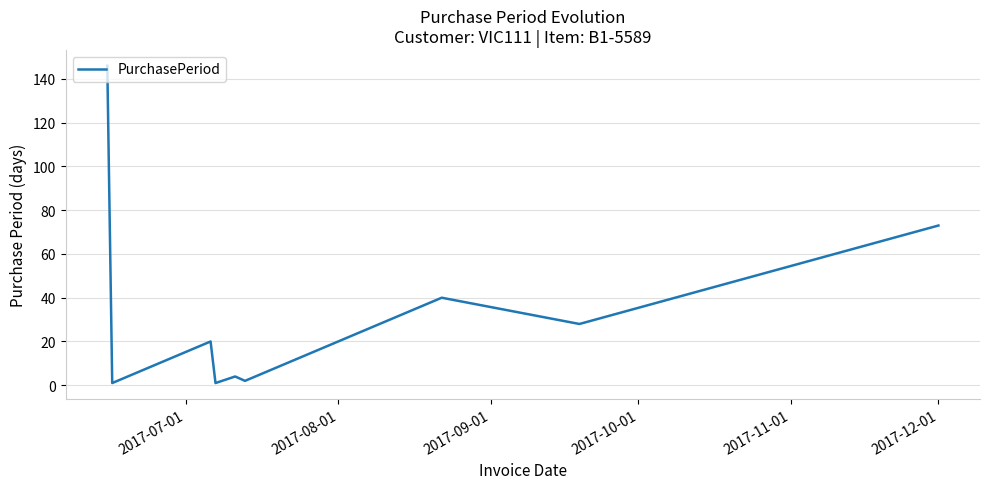

What is the greatest value displayed?

146